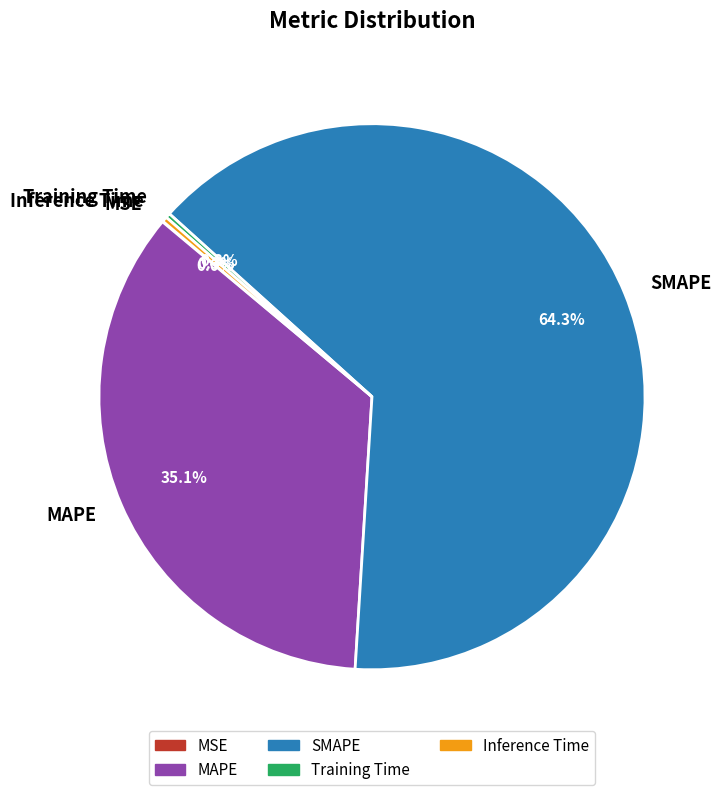

Which category has the biggest portion of the pie?

SMAPE